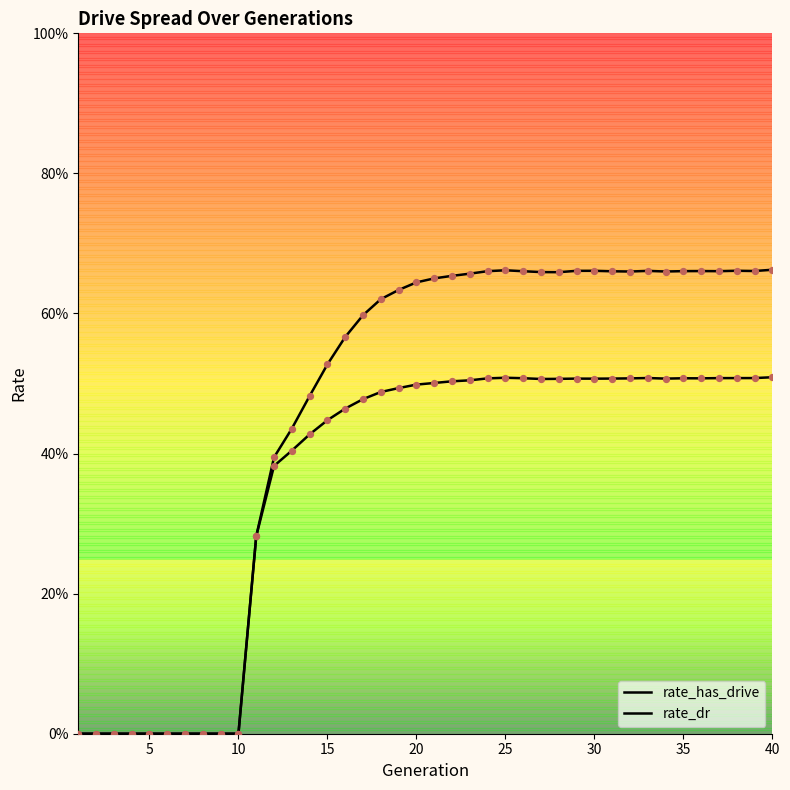

Is this an area chart (filled region under the line)?

No